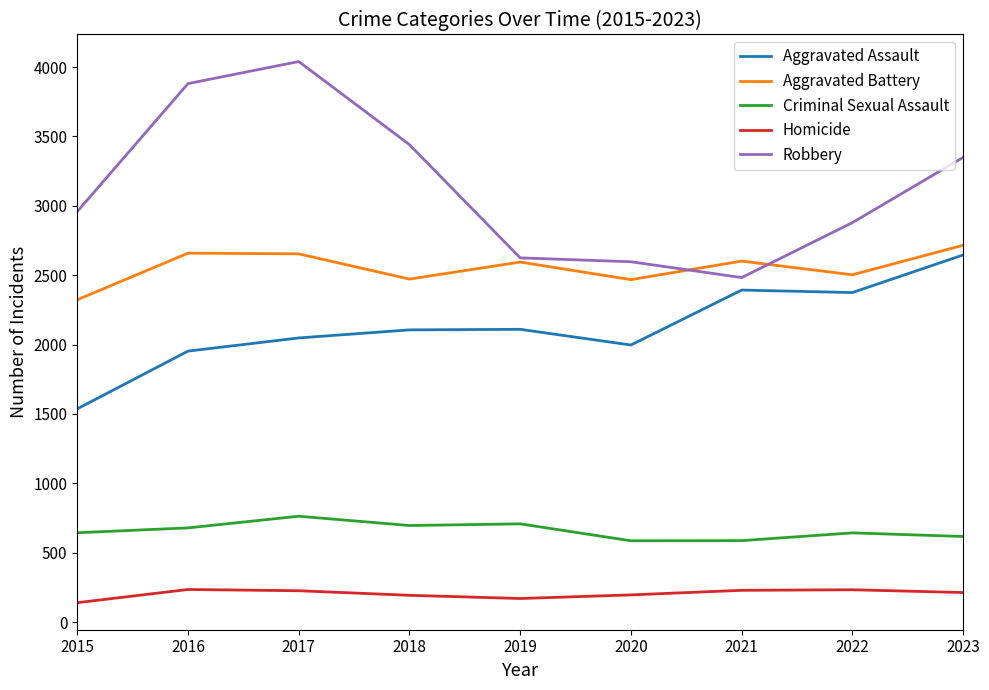

True or false: Homicide and Aggravated Battery intersect in this chart.

False